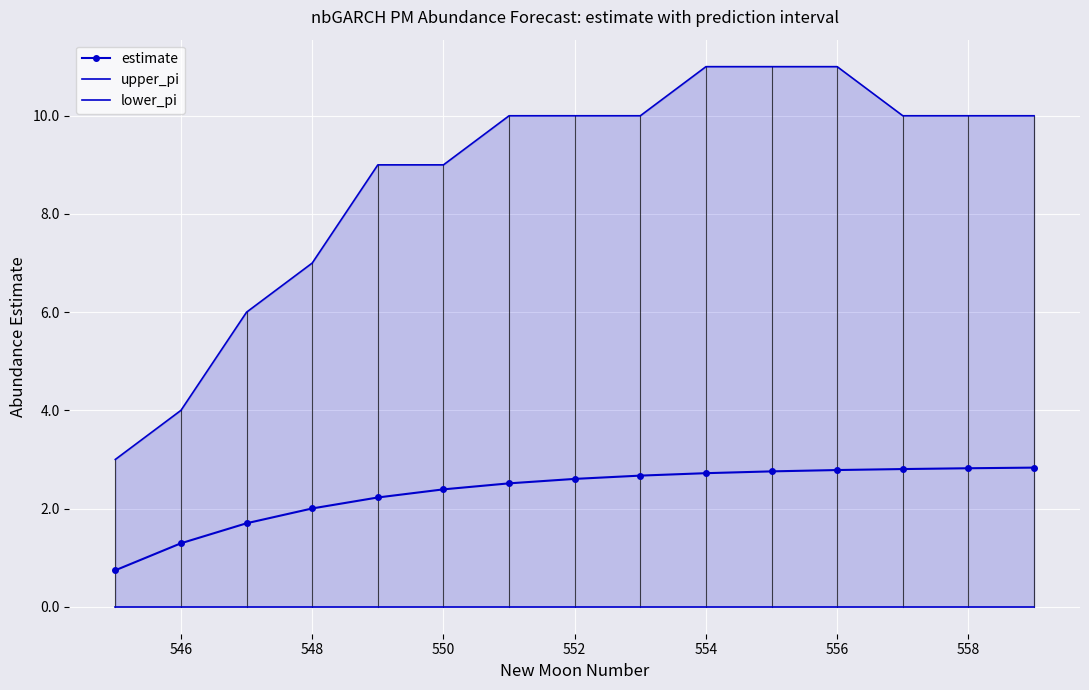

Is it true that estimate equals 2.0 at 548?

True